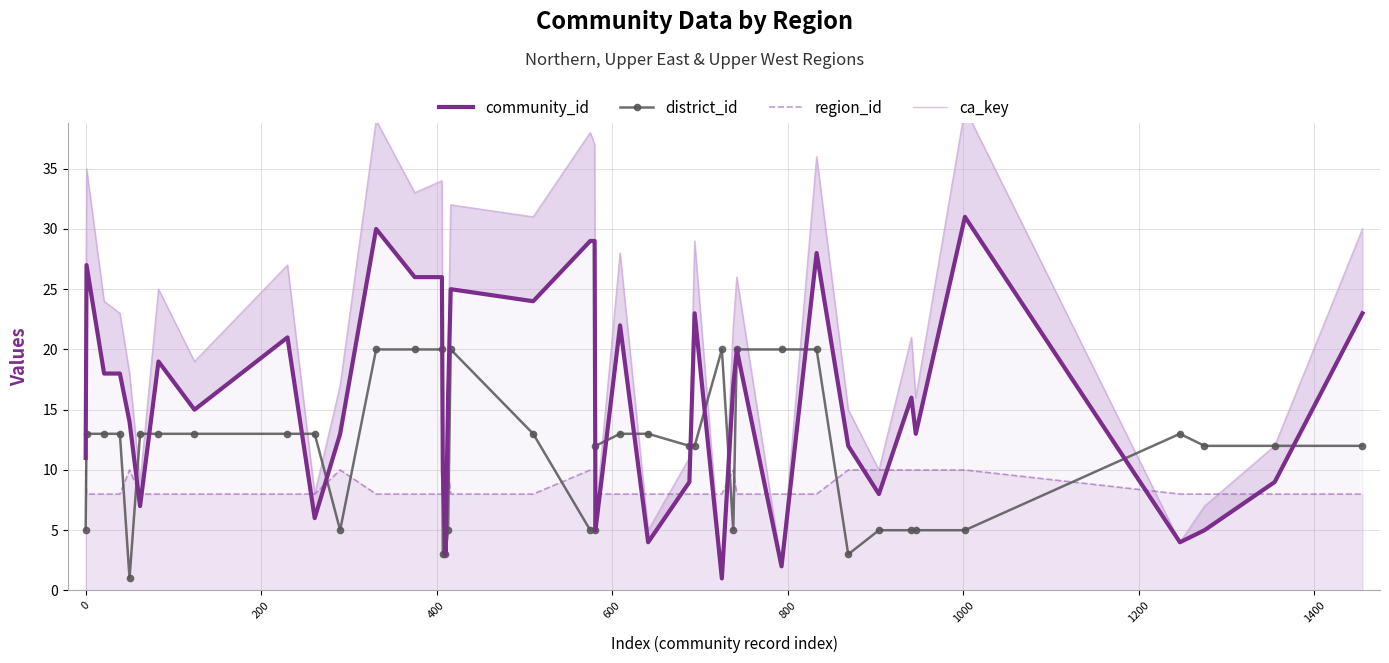

Which series has the widest spread of values?

ca_key